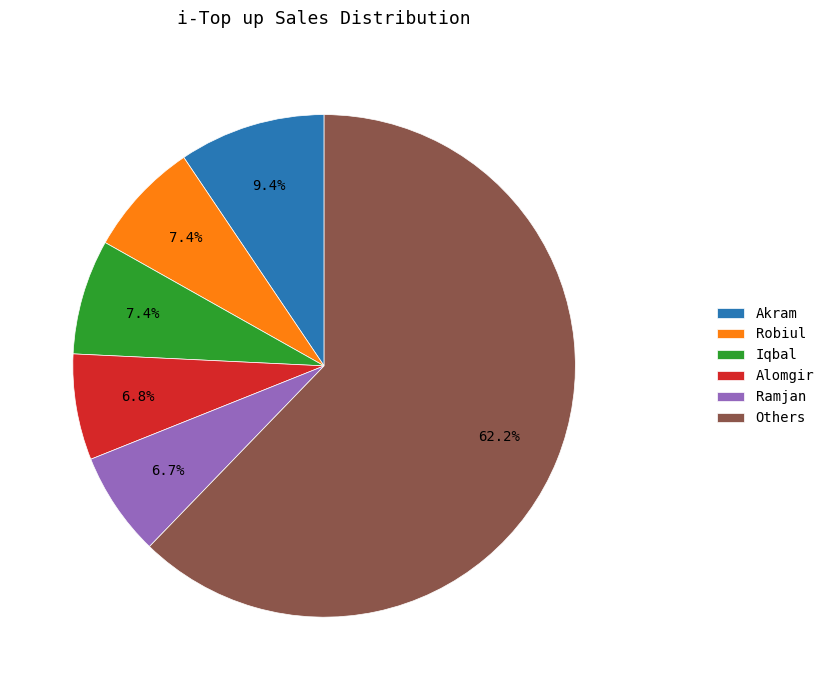

What is the largest slice in the pie chart?

Others